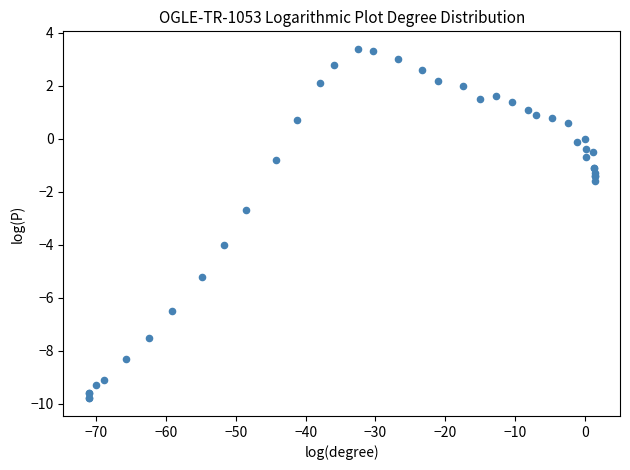

What Y value in the scatter plot is closest to -3?

-2.7